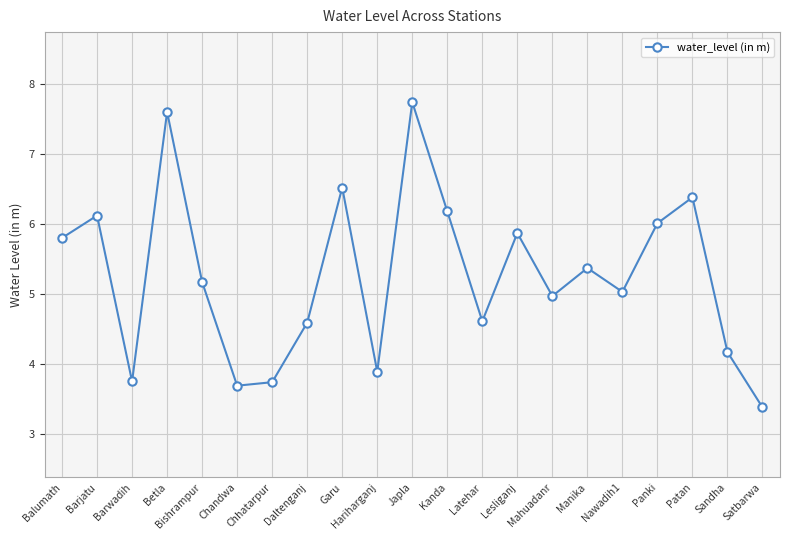

At which label does the data first exceed 5?

Balumath